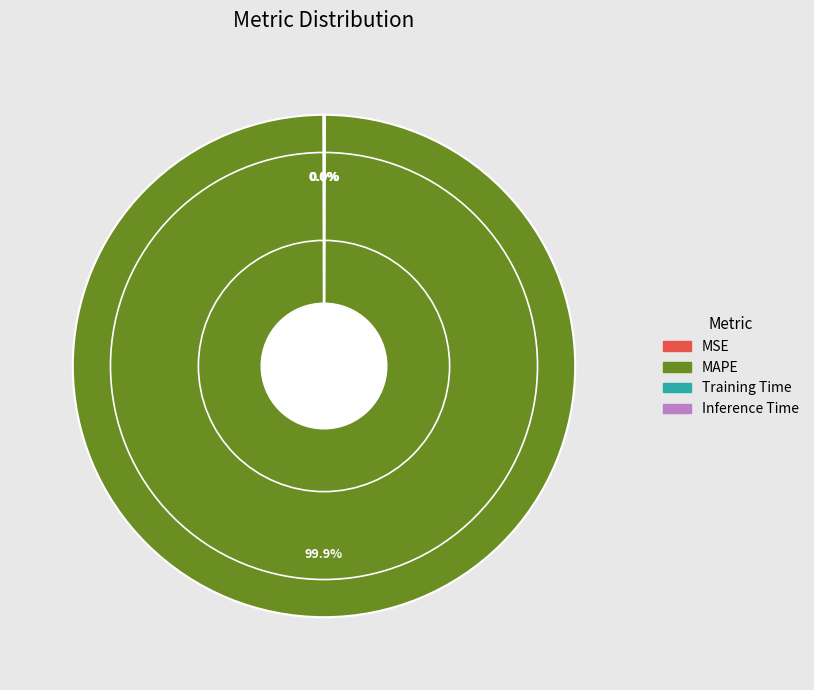

Which category has the biggest portion of the pie?

MAPE